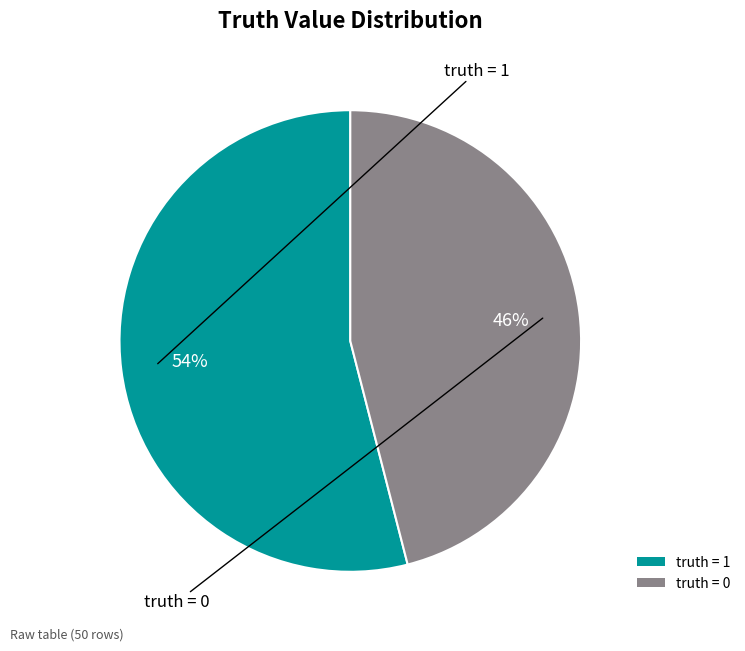

What is the smallest slice in the pie chart?

truth = 0